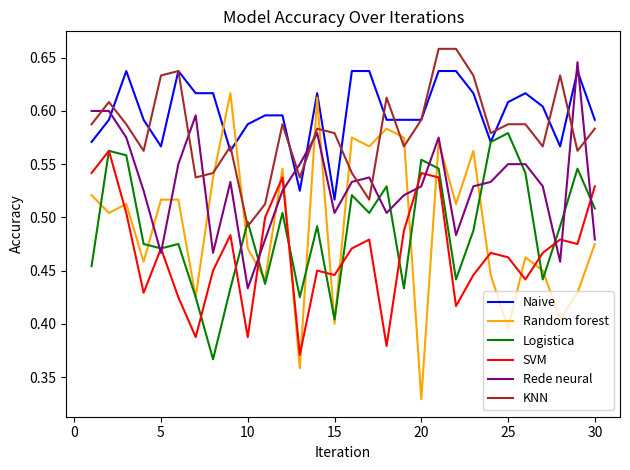

Which series has the largest total across all categories?

Naive